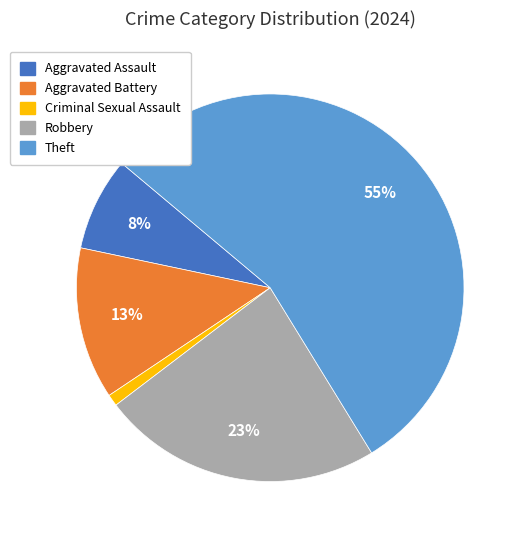

Between Robbery and Aggravated Battery, which is larger?

Robbery